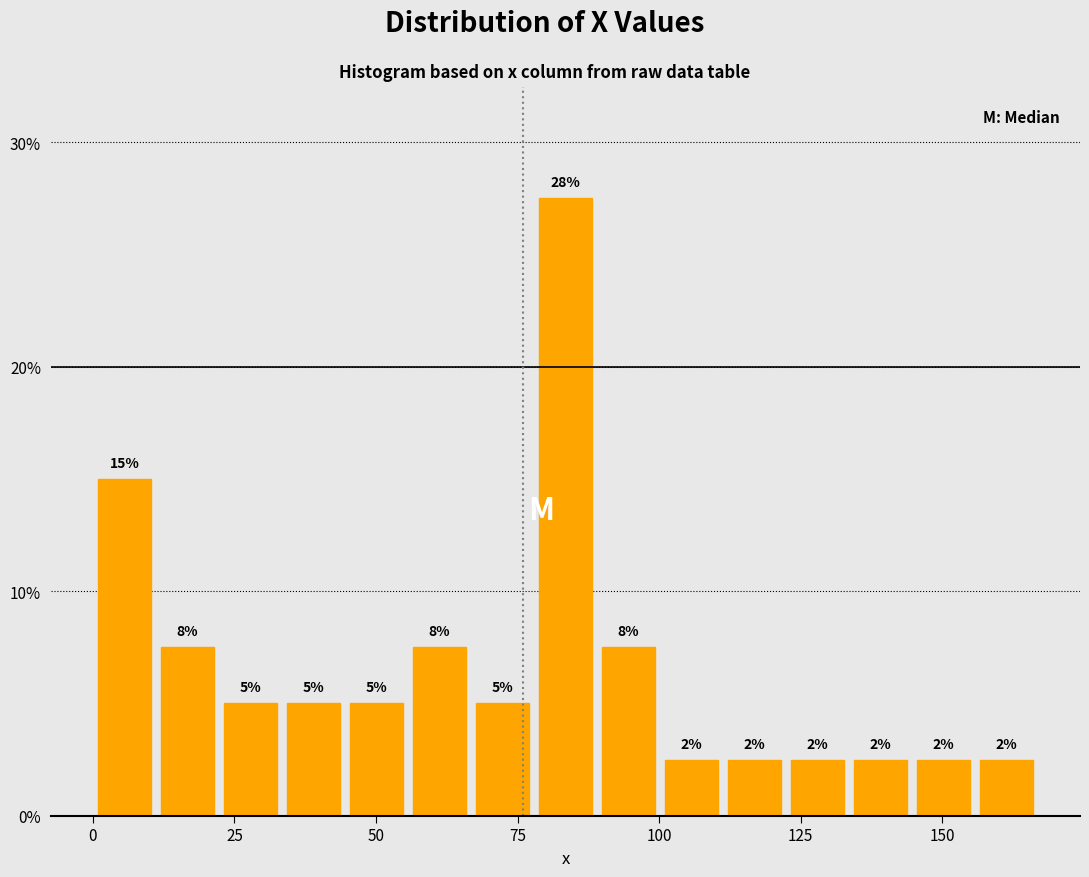

Read against the x-axis, roughly where is the centre of the tallest bar?

85